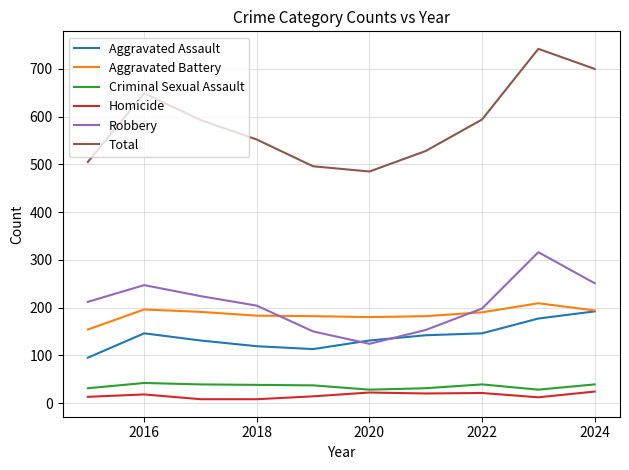

How many distinct data groups are displayed?

6